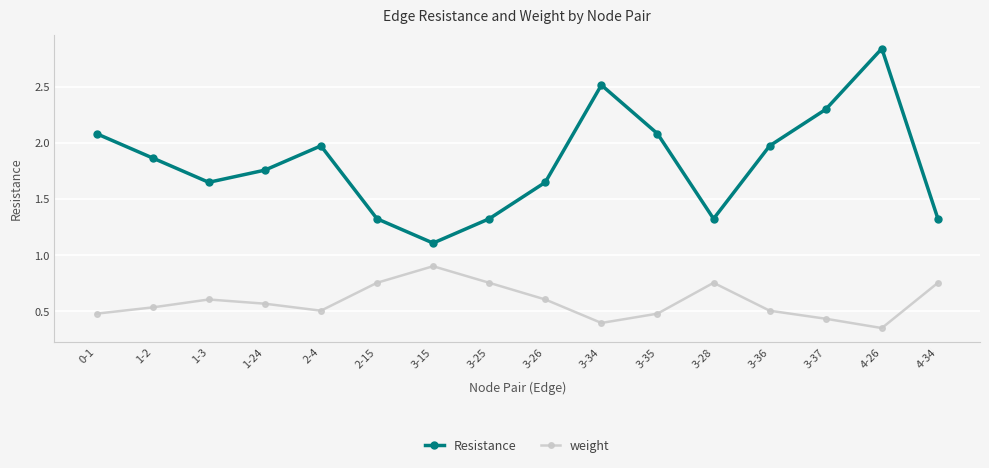

At which label is Resistance closest to 1?

3-15